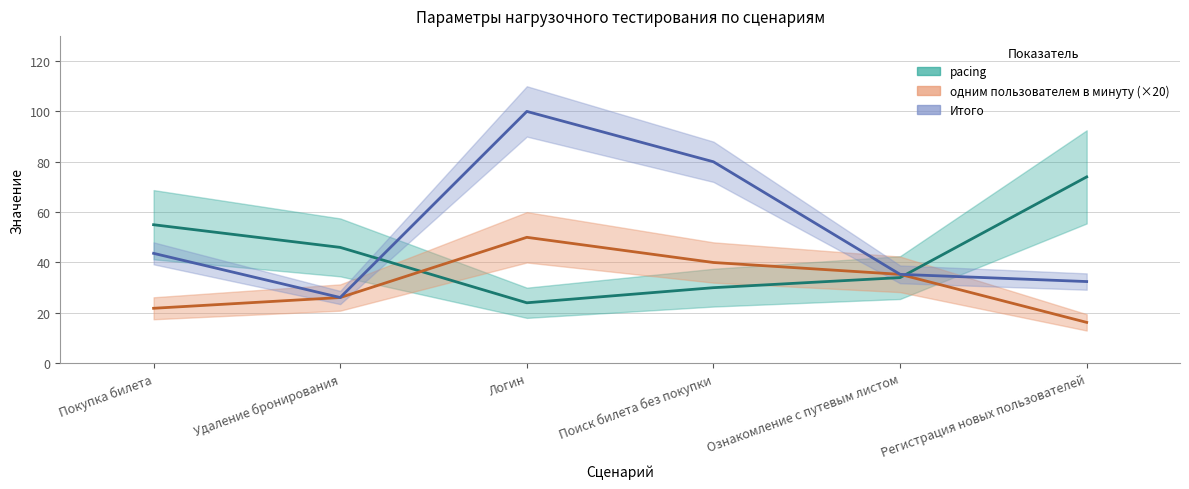

What is the total value across all series at Поиск билета без покупки?

150.0